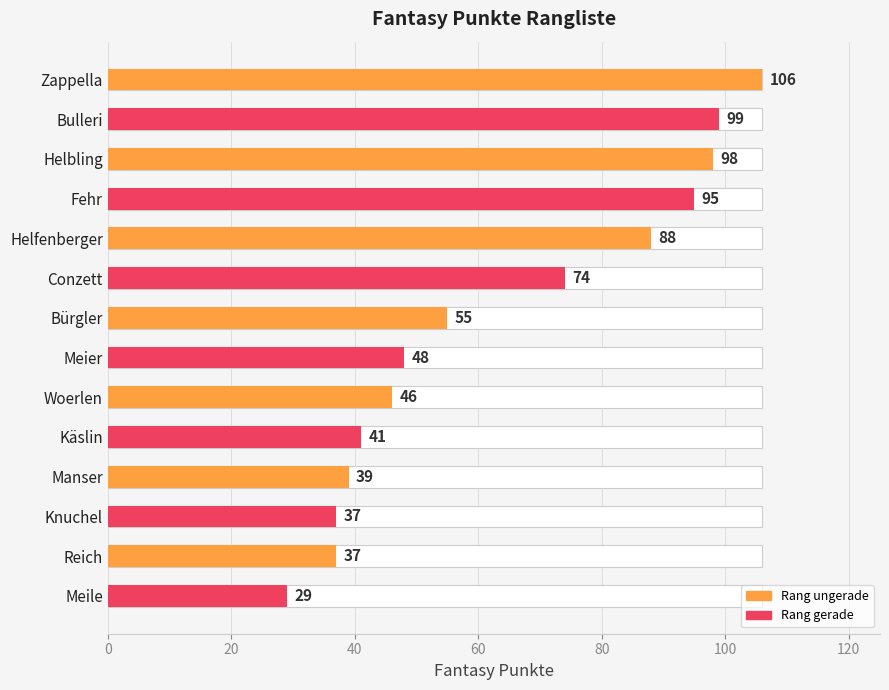

Between Bürgler and Knuchel, which is larger?

Bürgler